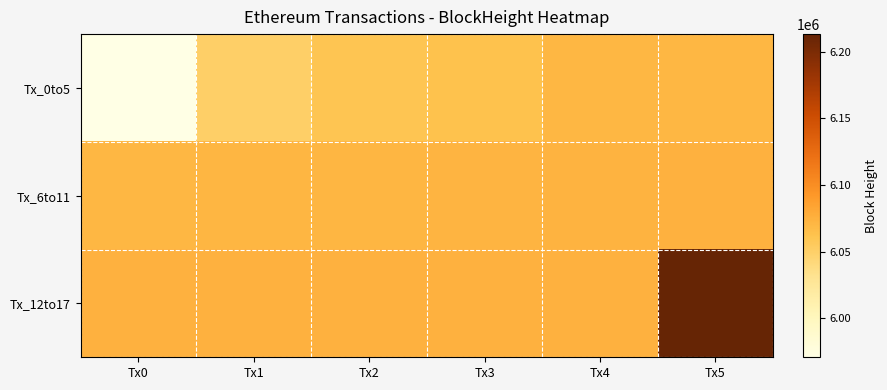

What is the minimum value shown in the chart?

5970820